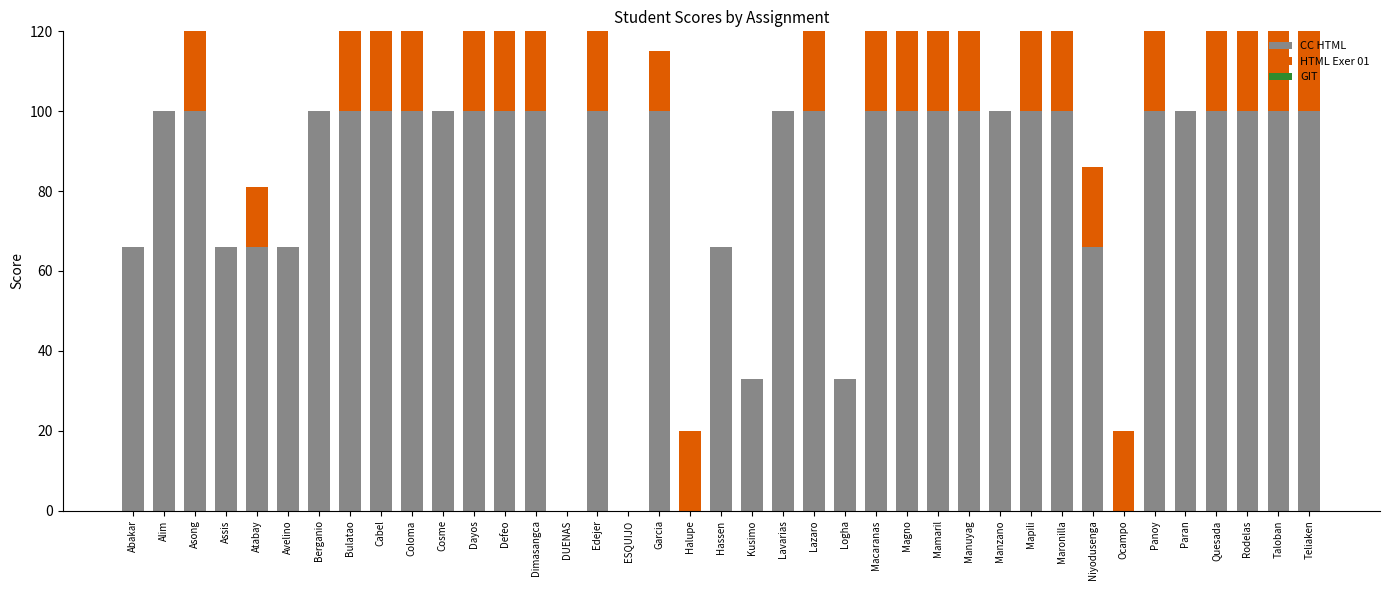

What is the highest value of the CC HTML series?

100